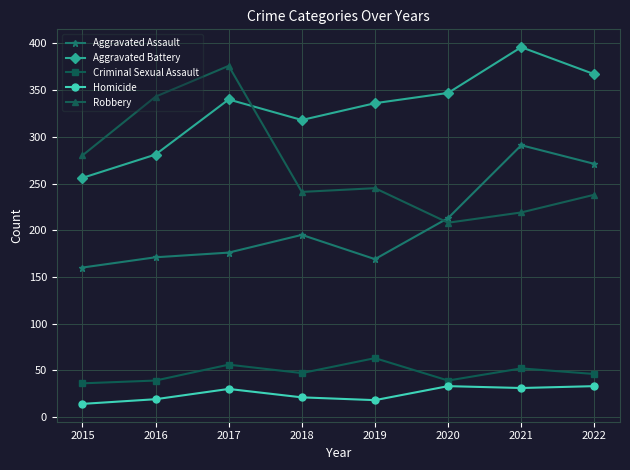

What is the minimum value shown in the chart?

14